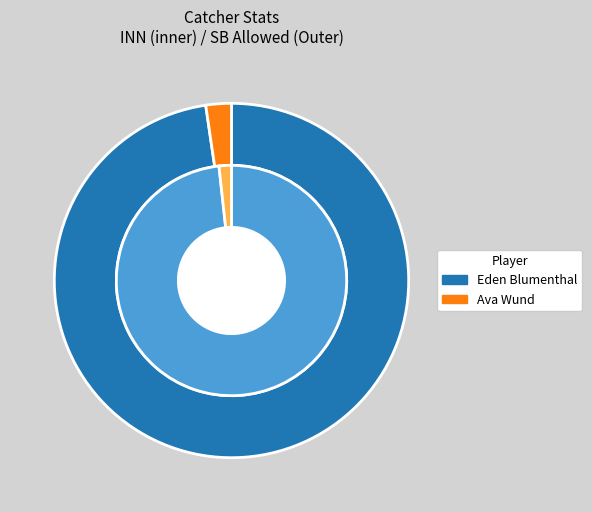

Which has a higher value, Eden Blumenthal or Ava Wund?

Eden Blumenthal